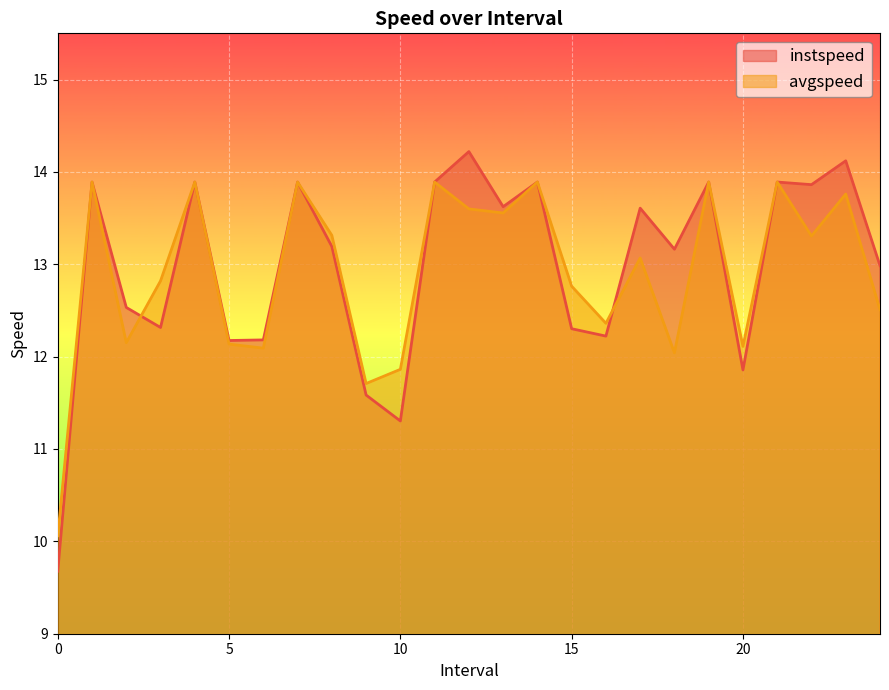

Rank the series by their maximum value, from highest to lowest.

instspeed, avgspeed